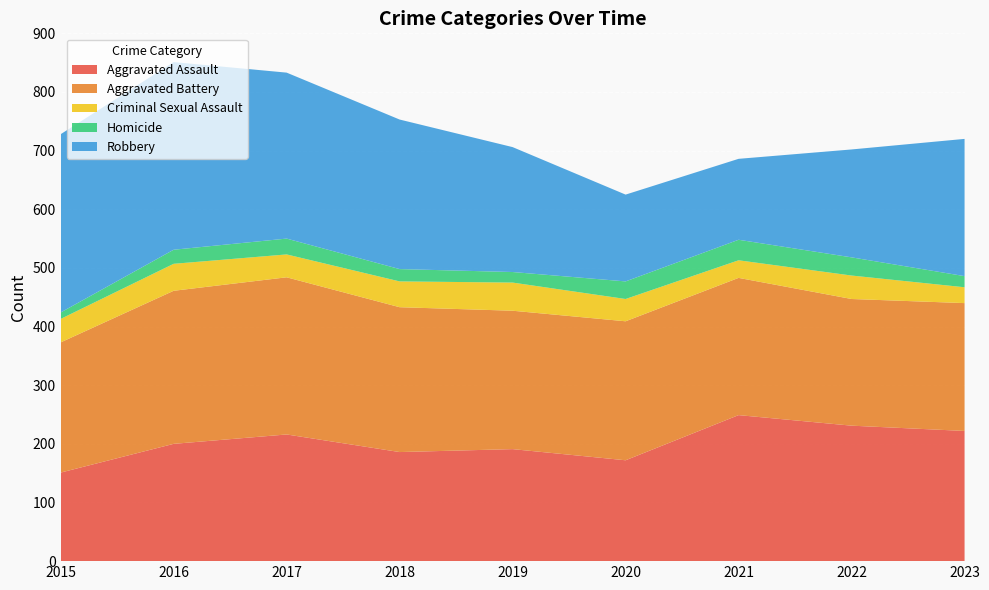

Reading right to left, extract all data points from this chart.

Aggravated Assault: 2023=222	2022=231	2021=249	2020=172	2019=191	2018=186	2017=216	2016=200	2015=151
Aggravated Battery: 2023=218	2022=216	2021=234	2020=237	2019=236	2018=247	2017=268	2016=261	2015=222
Criminal Sexual Assault: 2023=27	2022=40	2021=30	2020=38	2019=48	2018=44	2017=39	2016=46	2015=40
Homicide: 2023=19	2022=31	2021=35	2020=30	2019=18	2018=21	2017=27	2016=24	2015=11
Robbery: 2023=234	2022=184	2021=138	2020=148	2019=213	2018=255	2017=283	2016=320	2015=304